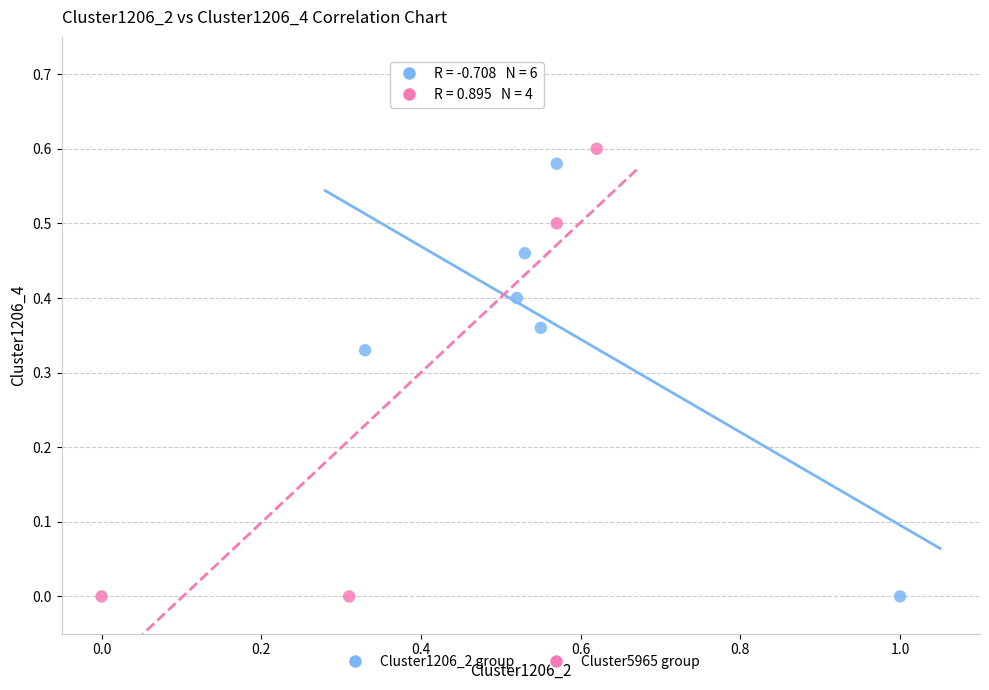

What are all the series names shown in the legend?

Cluster1206_2 group, Cluster5965 group